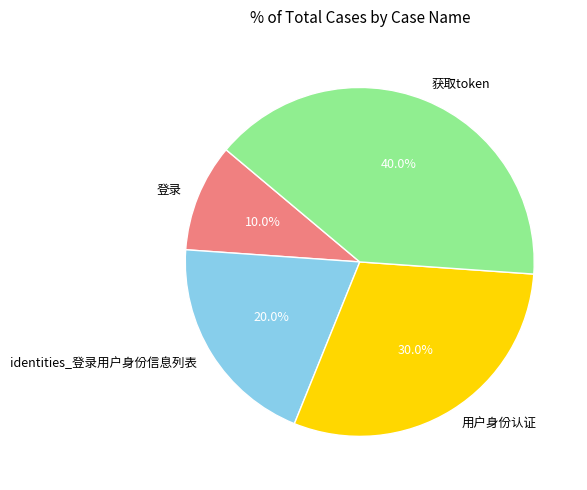

True or false: 用户身份认证 accounts for 37% of the total.

False